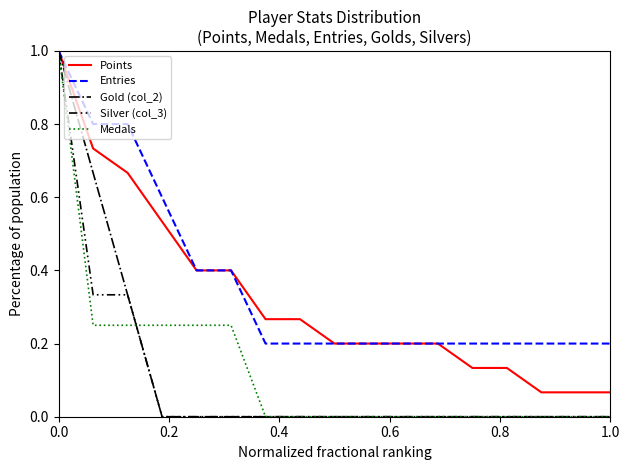

What is the maximum value for Entries?

1.0